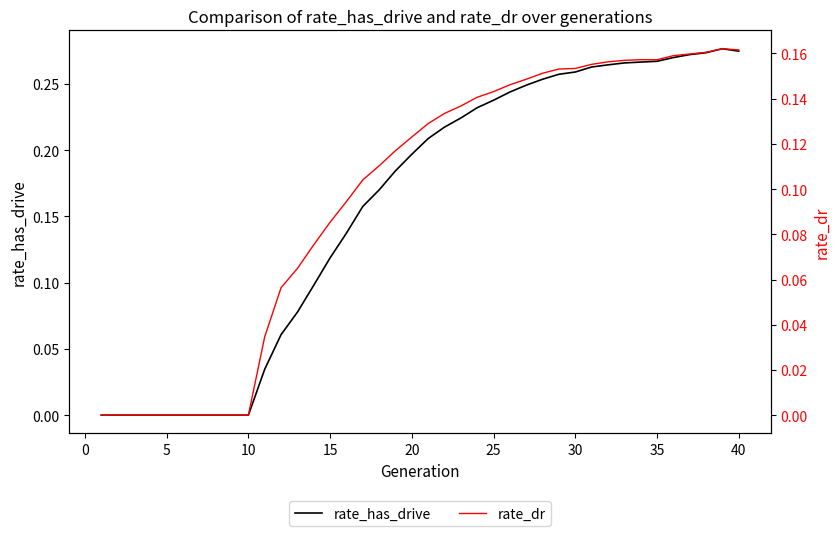

At how many categories does at least one series exceed 0?

30